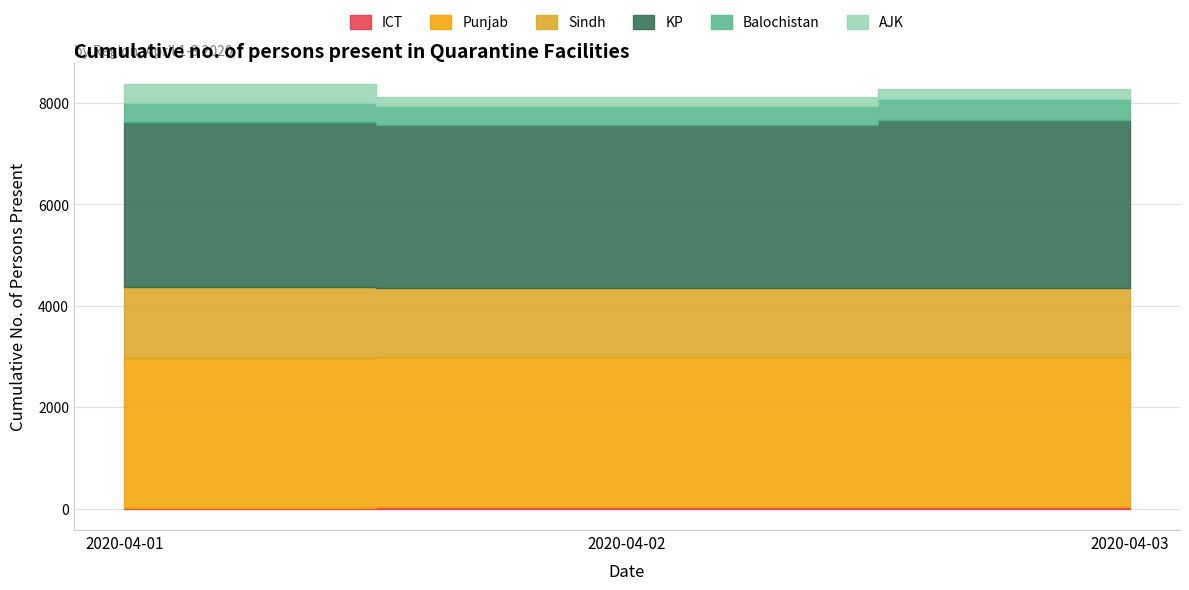

What is the difference between the second highest and minimum values in the Sindh series?

2